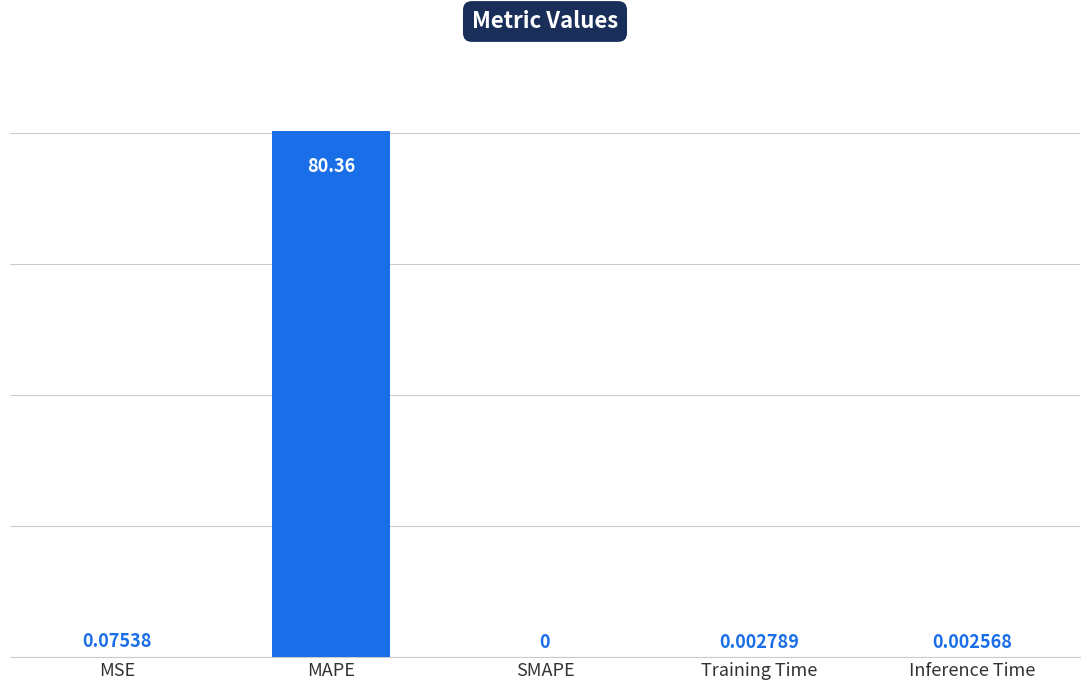

What is the sum of all values?

80.4